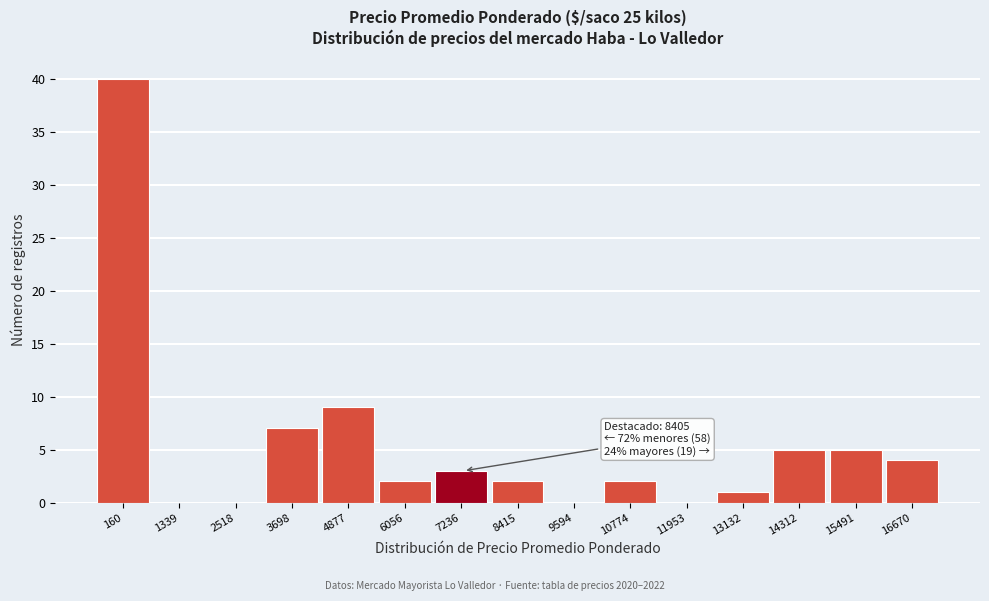

Reading right to left, transcribe all the data shown in this chart.

16670=4	15491=5	14312=5	13132=1	11953=0	10774=2	9594=0	8415=2	7236=3	6056=2	4877=9	3698=7	2518=0	1339=0	160=40